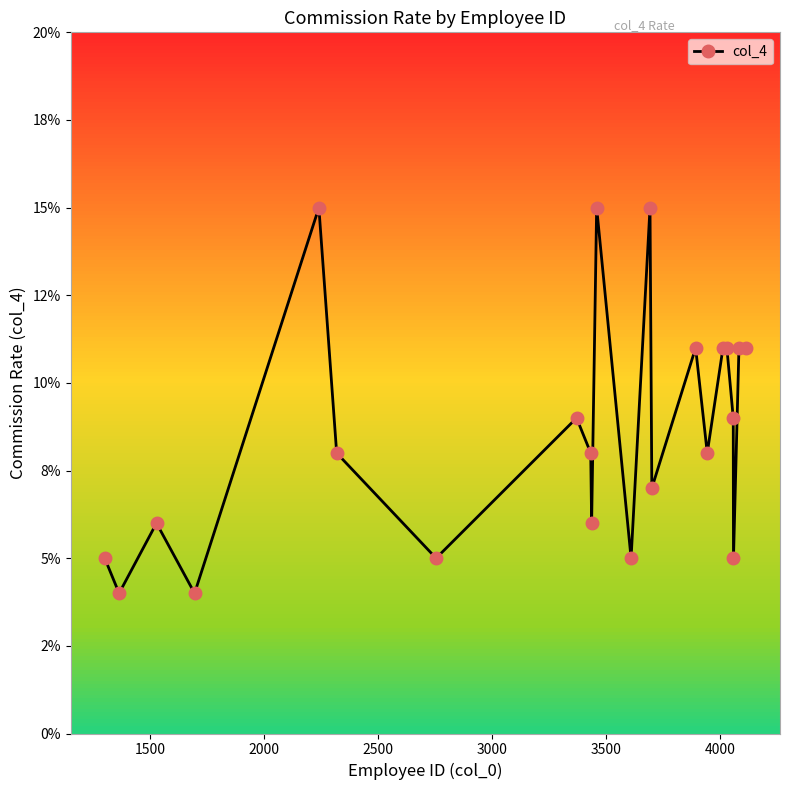

Is this an area chart (filled region under the line)?

No